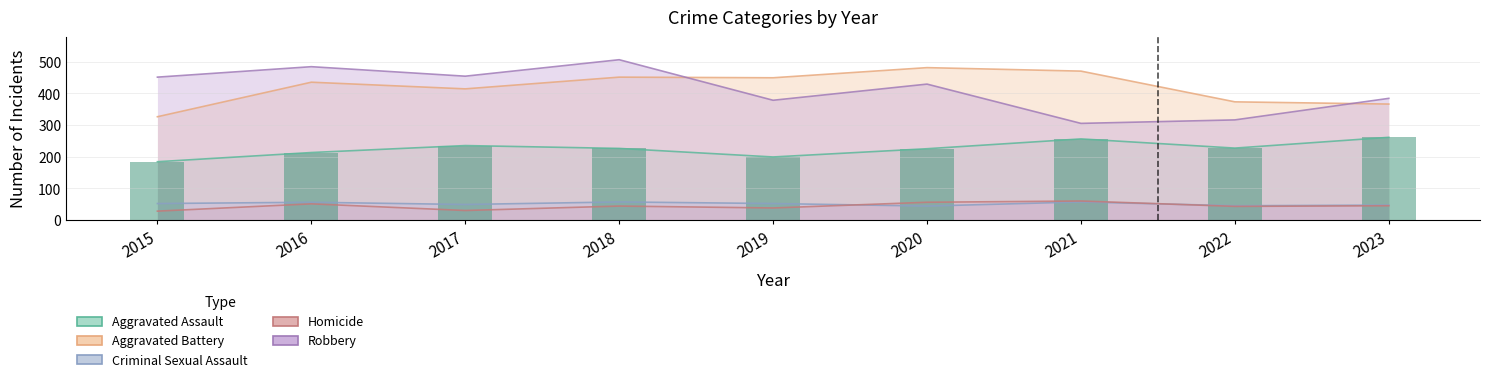

The value of Aggravated Battery at 2022 is 550. True or false?

False